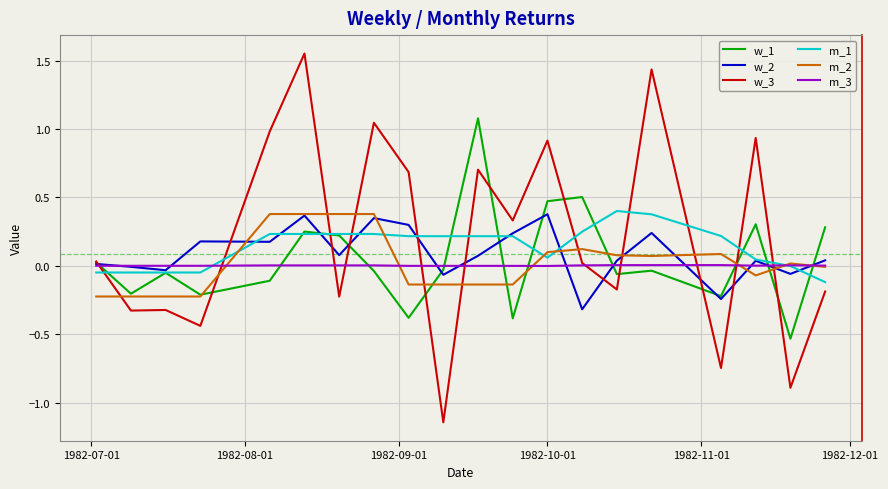

Which series has the largest range (max minus min)?

w_3